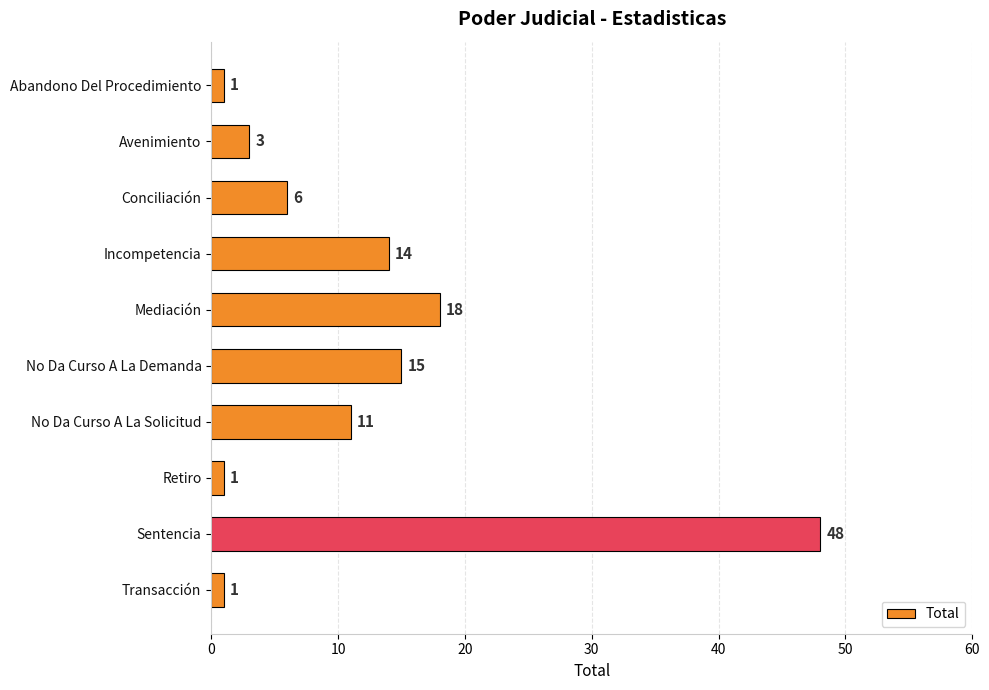

Are the bars horizontal?

Yes